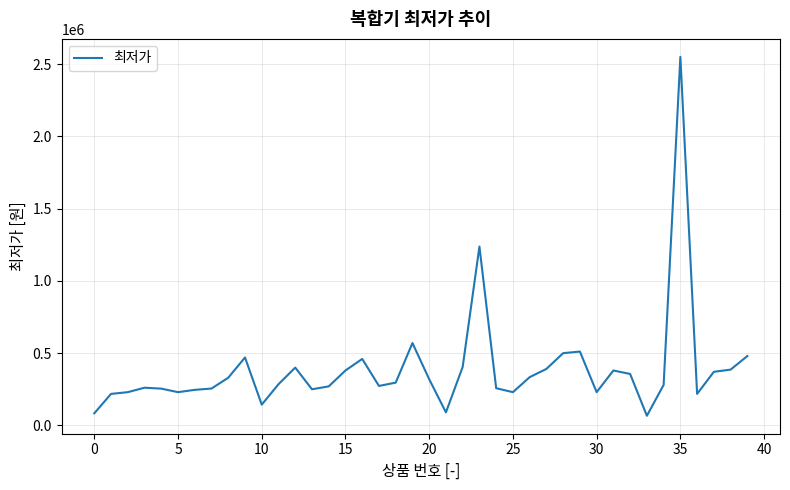

What is the smallest value displayed?

65520